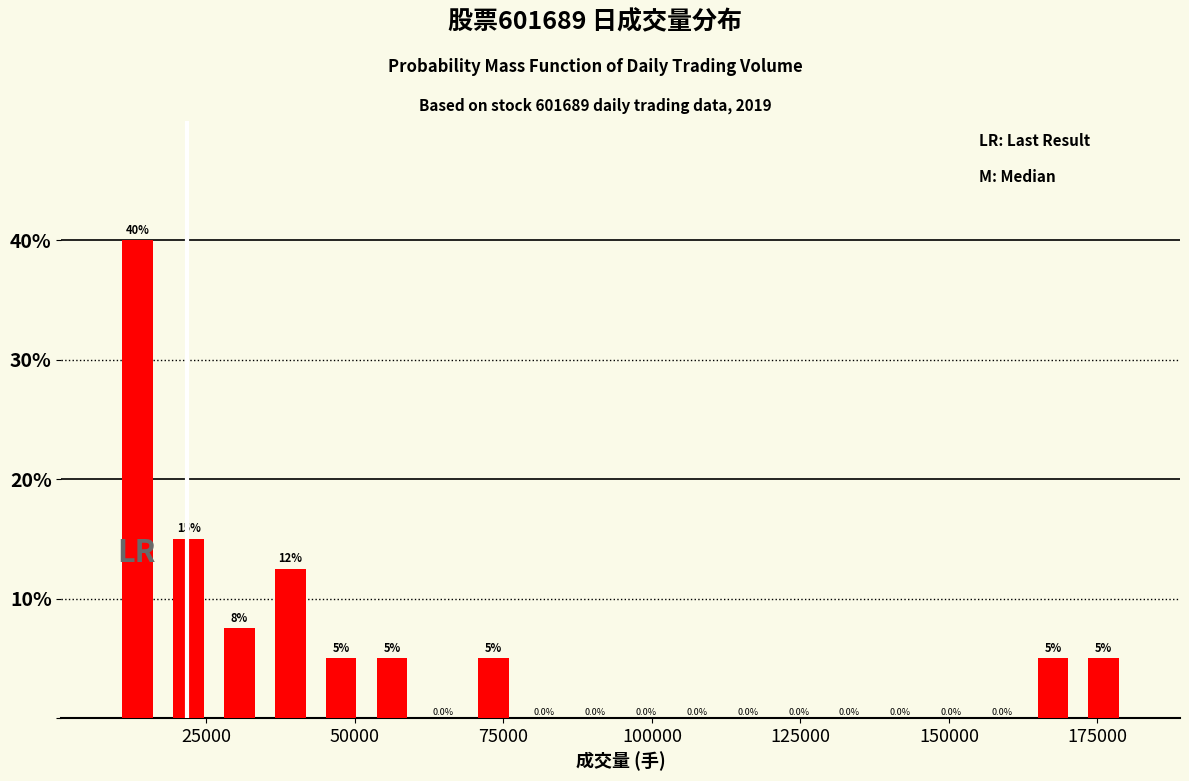

Around what value on the x-axis is the tallest bar? Give the approximate position of its centre, as read against the axis.

15000